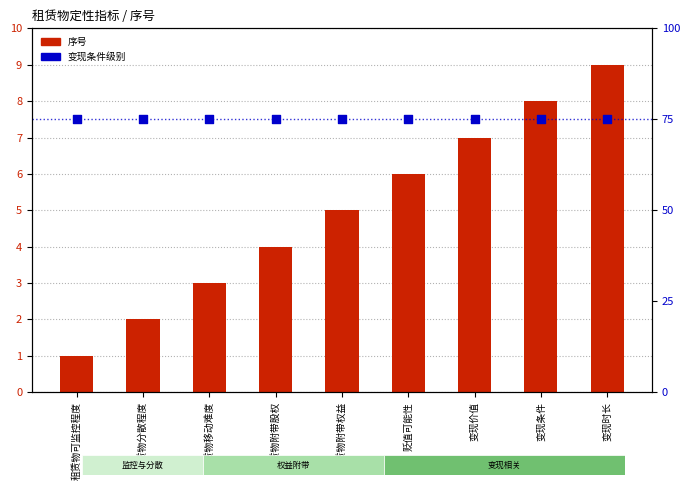

Which series has the largest total across all categories?

变现条件级别